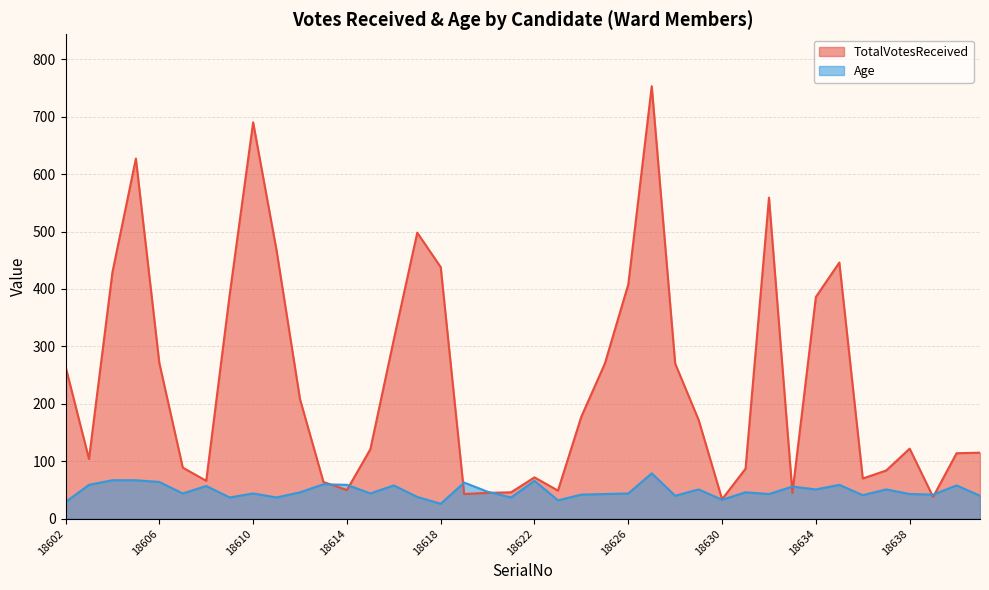

What is the lowest value of the TotalVotesReceived series?

34